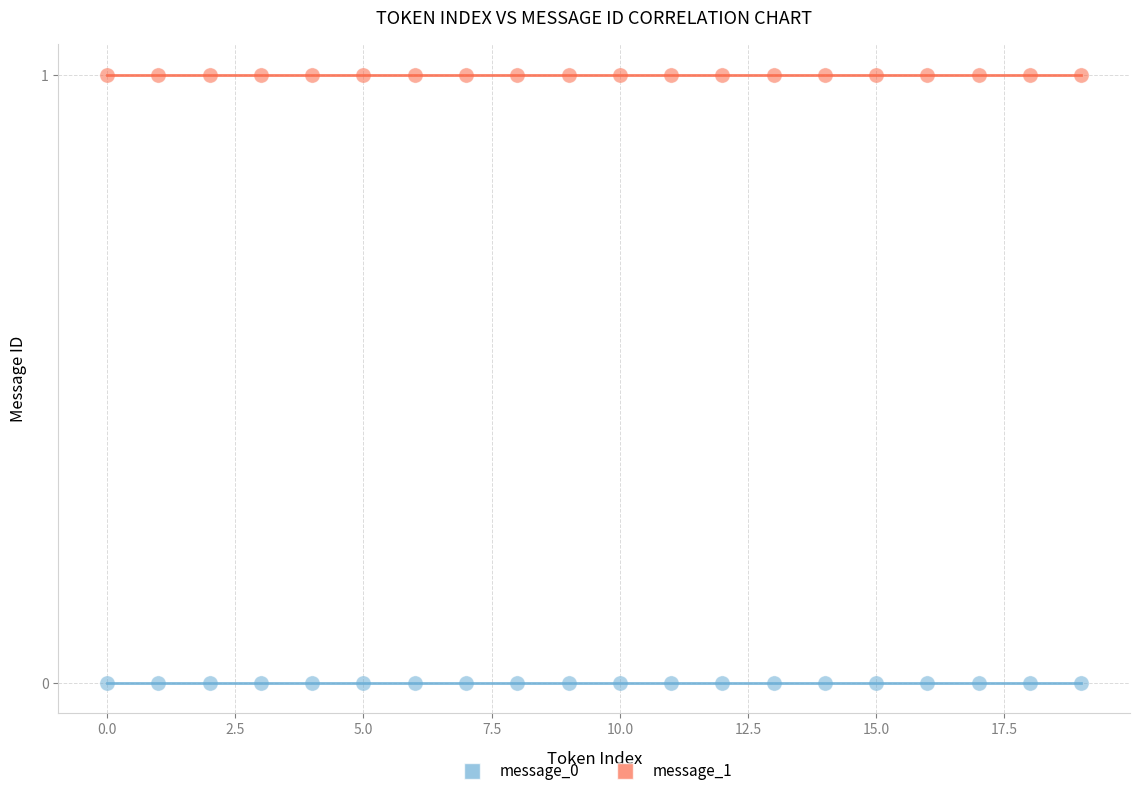

What are all the series names shown in the legend?

message_0, message_1